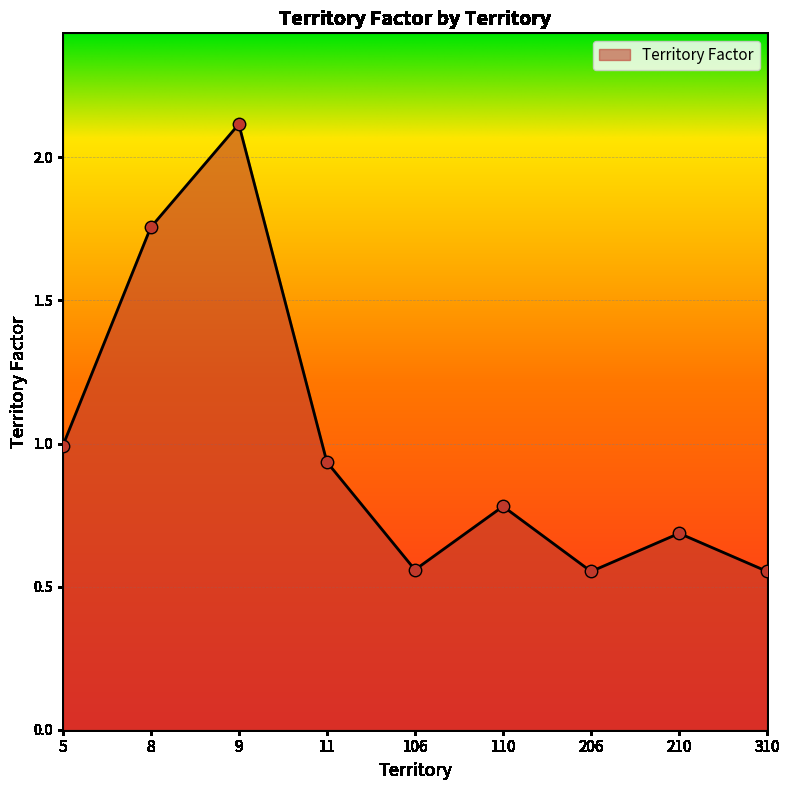

Which has a higher value, 110 or 11?

11